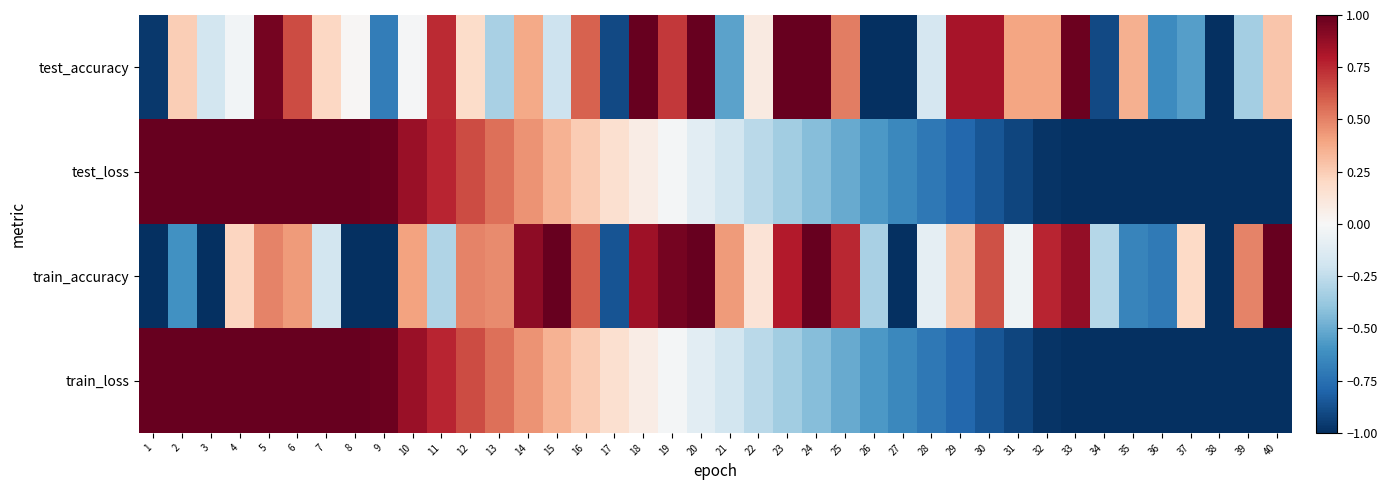

Rank the series at 20 from highest to lowest value.

test_accuracy, train_accuracy, train_loss, test_loss